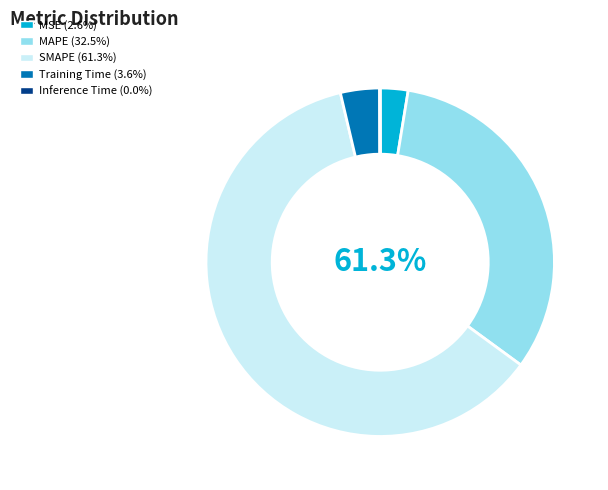

Which slice is the smallest?

Inference Time